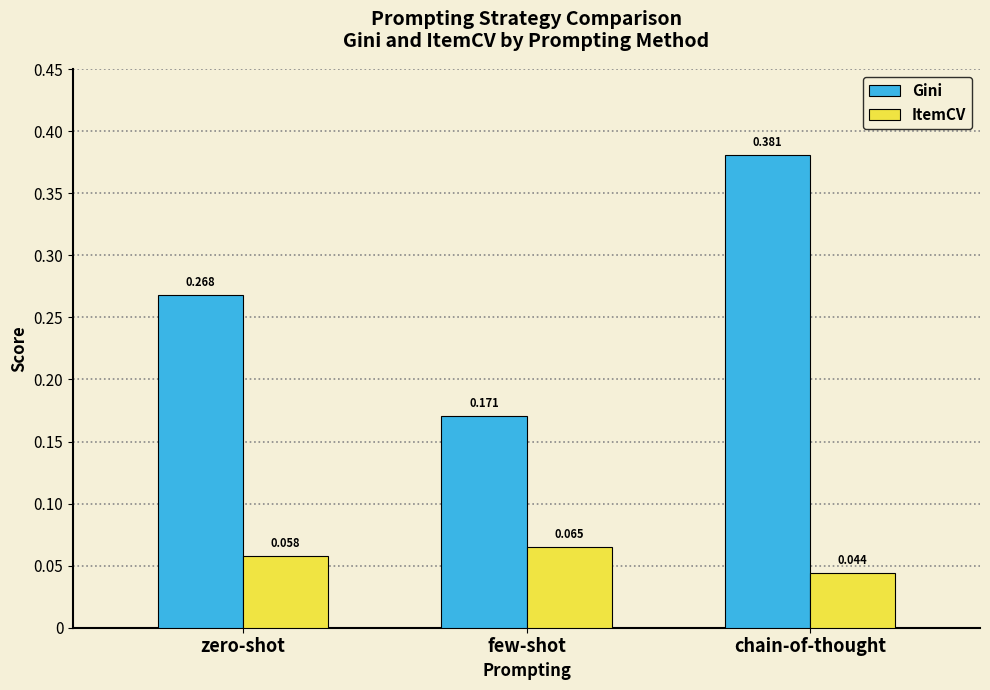

True or false: ItemCV has a value of 0.1 at chain-of-thought.

False